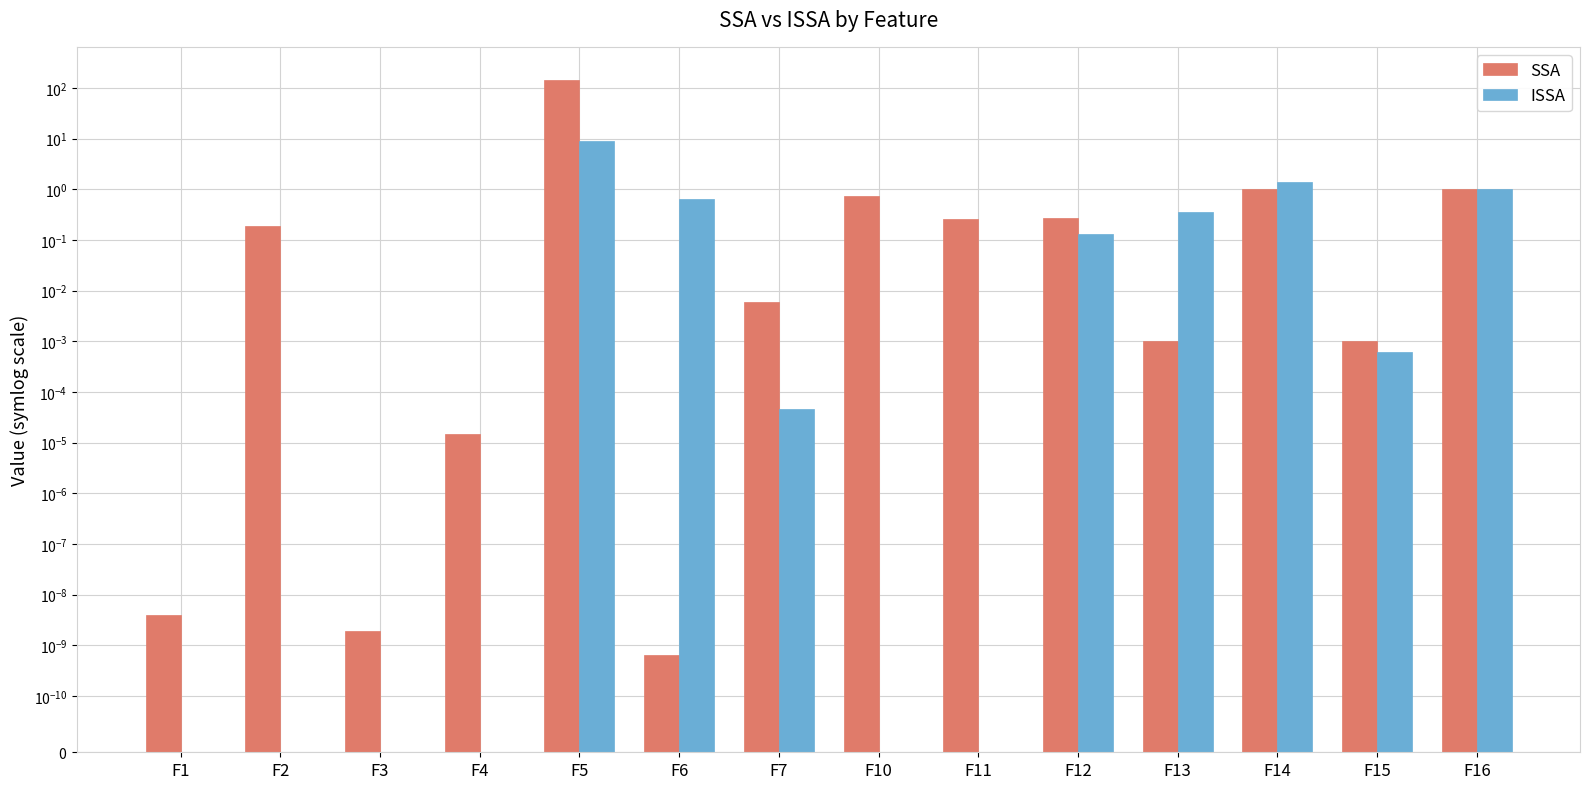

Does the chart contain any negative values?

No